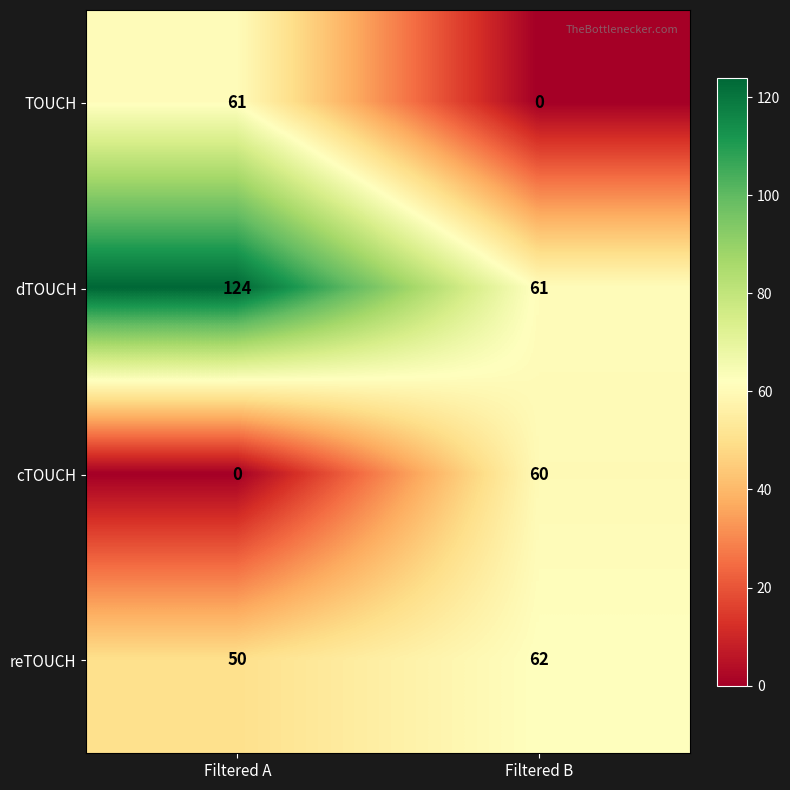

Reading left to right, extract all data points from this chart.

TOUCH: 61	0
dTOUCH: 124	61
cTOUCH: 0	60
reTOUCH: 50	62